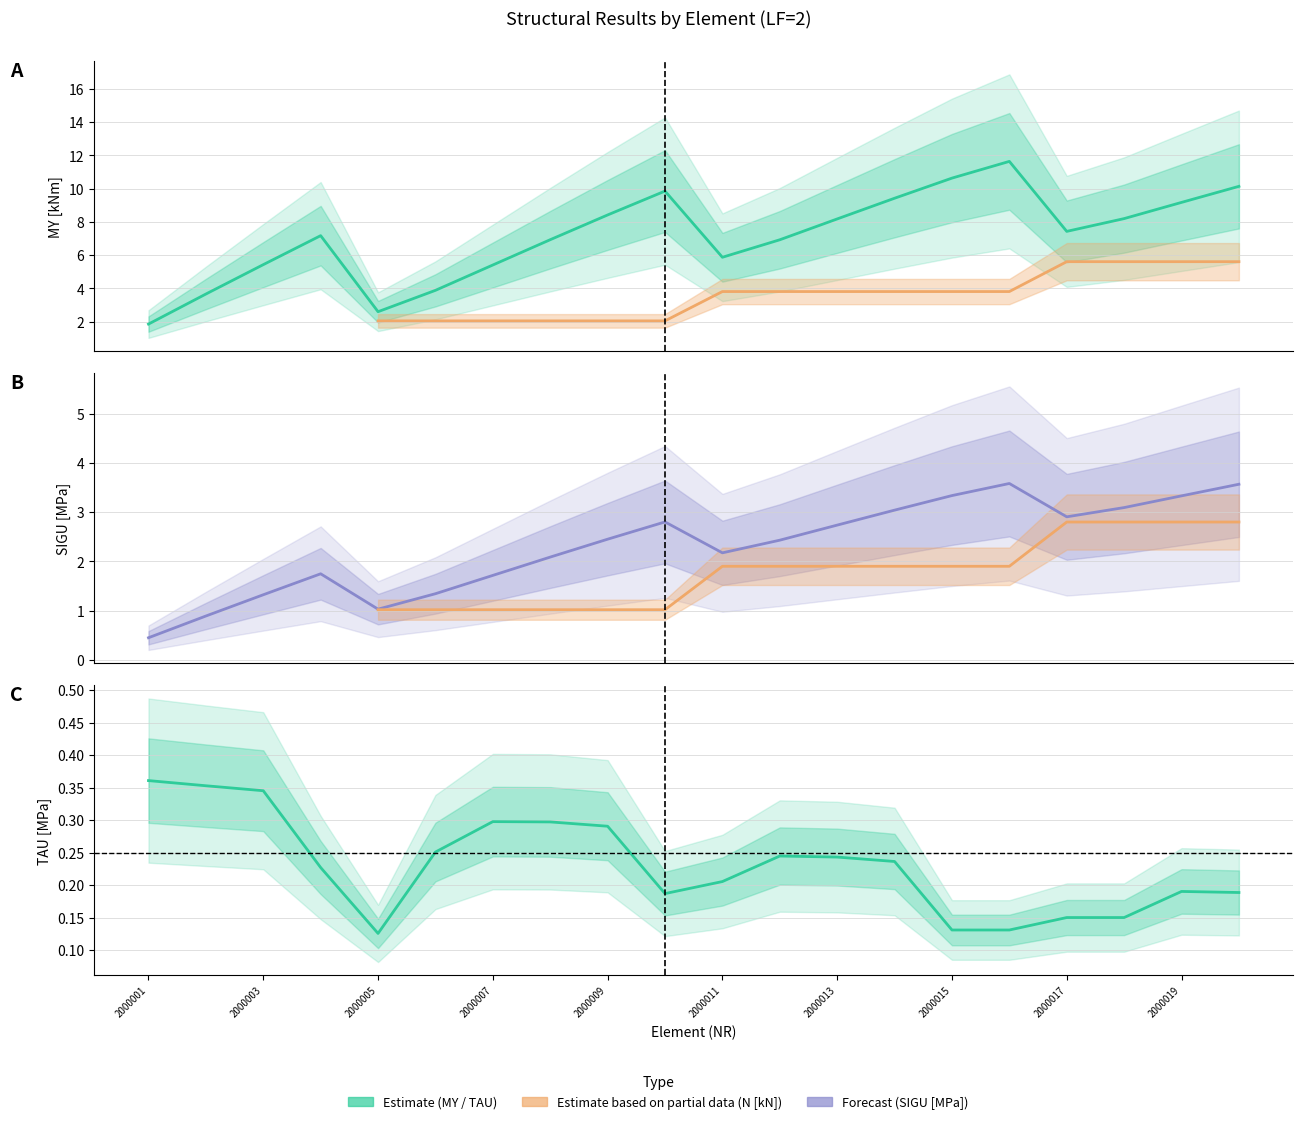

Reading left to right, what are all the values shown in this chart?

MY [kNm]: 1.8	3.7	5.4	7.2	2.6	3.9	5.4	6.9	8.4	9.8	5.9	6.9	8.2	9.4	10.6	11.6	7.4	8.2	9.2	10.1
SIGU [MPa]: 0.5	0.9	1.3	1.7	1.0	1.3	1.7	2.1	2.5	2.8	2.2	2.4	2.7	3.0	3.3	3.6	2.9	3.1	3.3	3.6
TAU [MPa]: 0.4	0.4	0.3	0.2	0.1	0.3	0.3	0.3	0.3	0.2	0.2	0.2	0.2	0.2	0.1	0.1	0.2	0.2	0.2	0.2